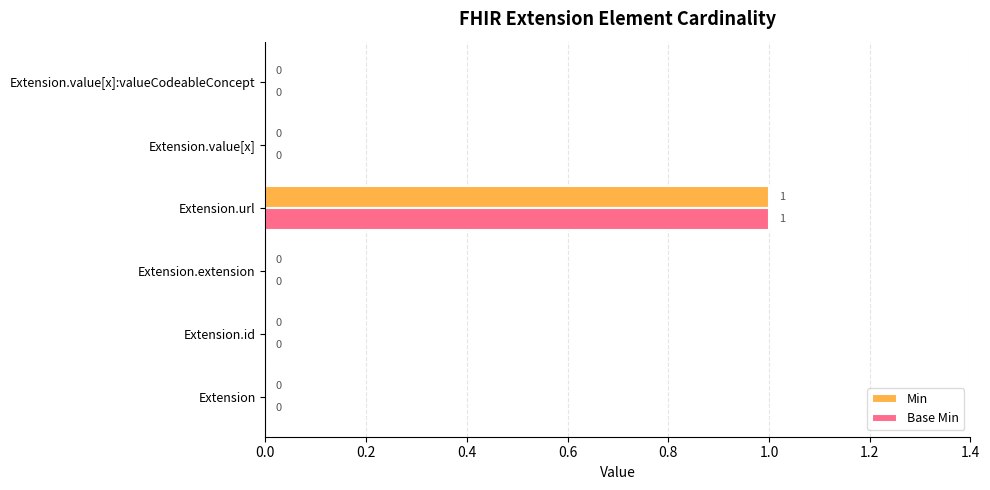

The value of Base Min at Extension.value[x]:valueCodeableConcept is 0. True or false?

True